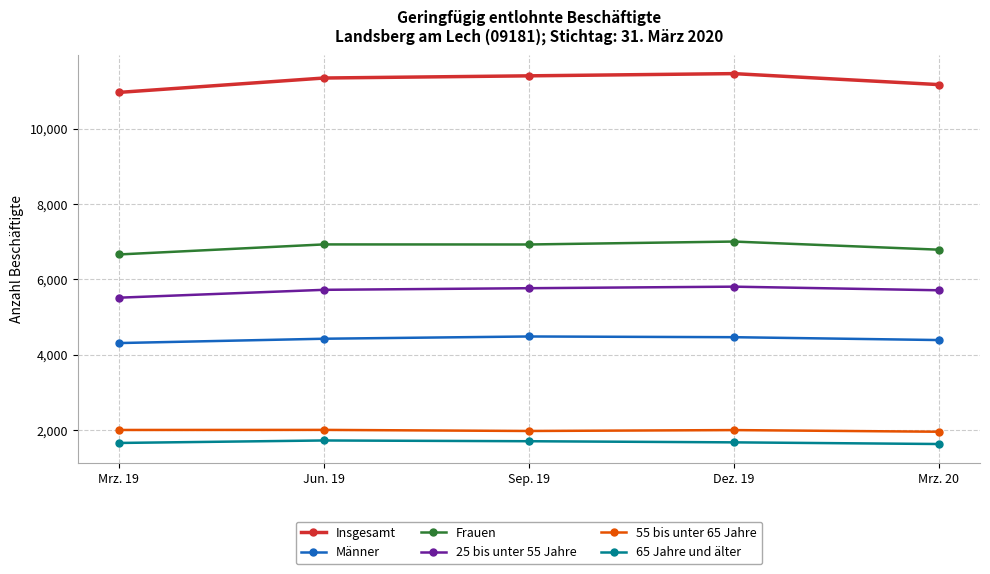

What is the sum of the Insgesamt values at Dez. 19 and Jun. 19?

22803